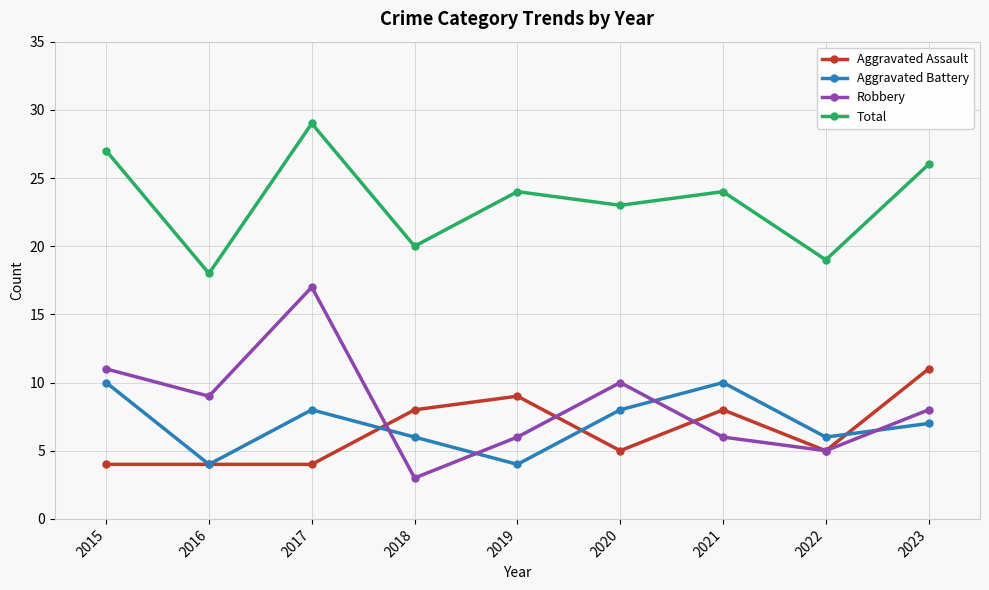

Reading left to right, transcribe all the data shown in this chart.

Aggravated Assault: 2015=4	2016=4	2017=4	2018=8	2019=9	2020=5	2021=8	2022=5	2023=11
Aggravated Battery: 2015=10	2016=4	2017=8	2018=6	2019=4	2020=8	2021=10	2022=6	2023=7
Robbery: 2015=11	2016=9	2017=17	2018=3	2019=6	2020=10	2021=6	2022=5	2023=8
Total: 2015=27	2016=18	2017=29	2018=20	2019=24	2020=23	2021=24	2022=19	2023=26